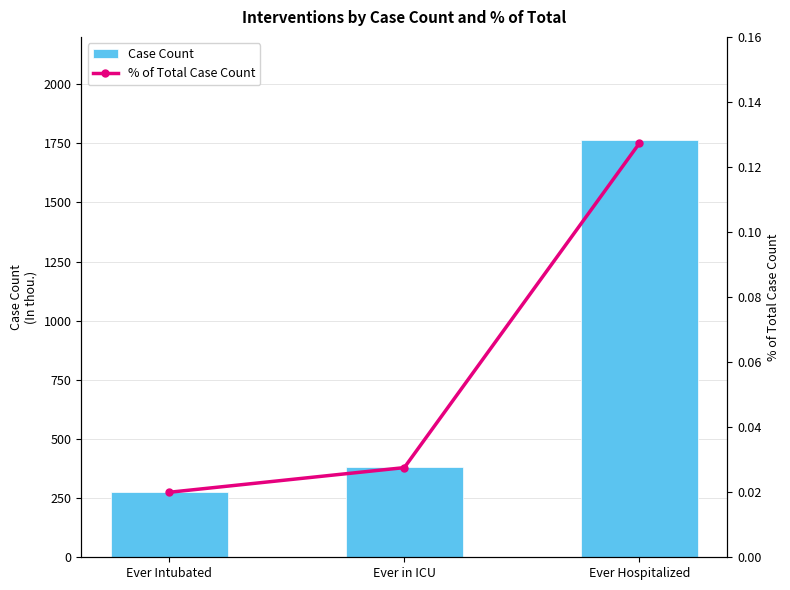

What is the sum of all Case Count values?

2422.0